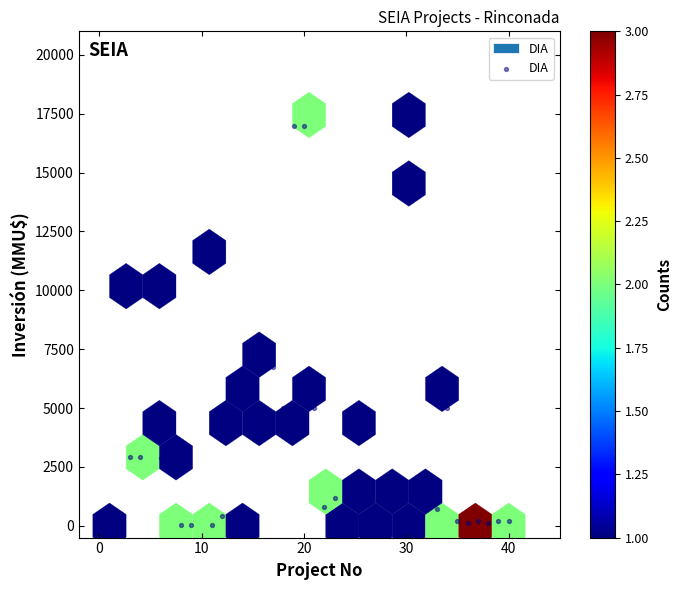

What is the range of Y values (max minus min)?

17447